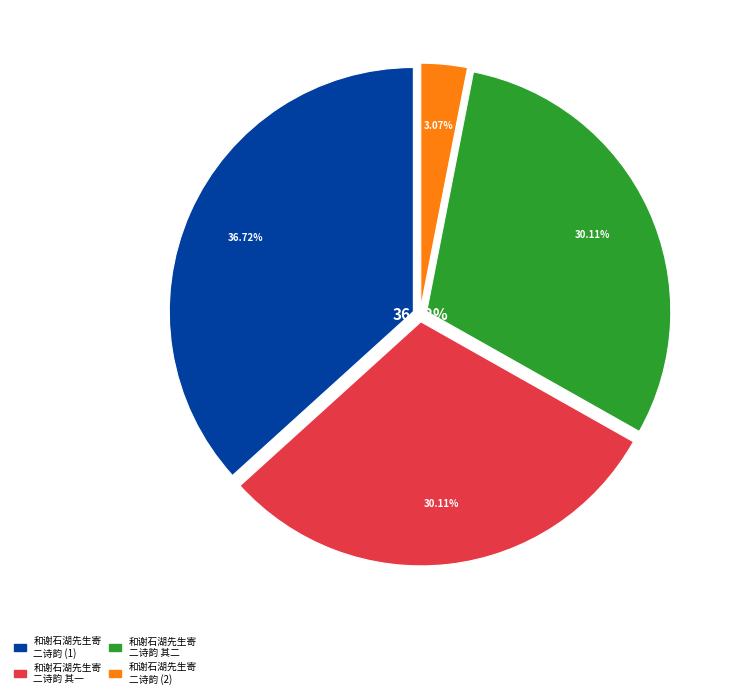

To the nearest percent, what percentage of the pie is 和谢石湖先生寄二诗韵?

3%